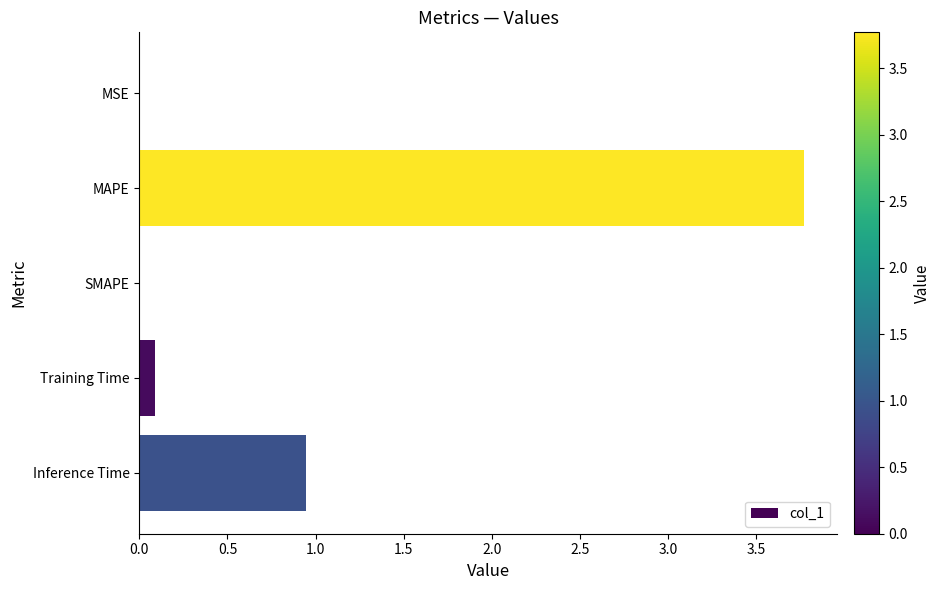

What is the sum of all values?

4.8